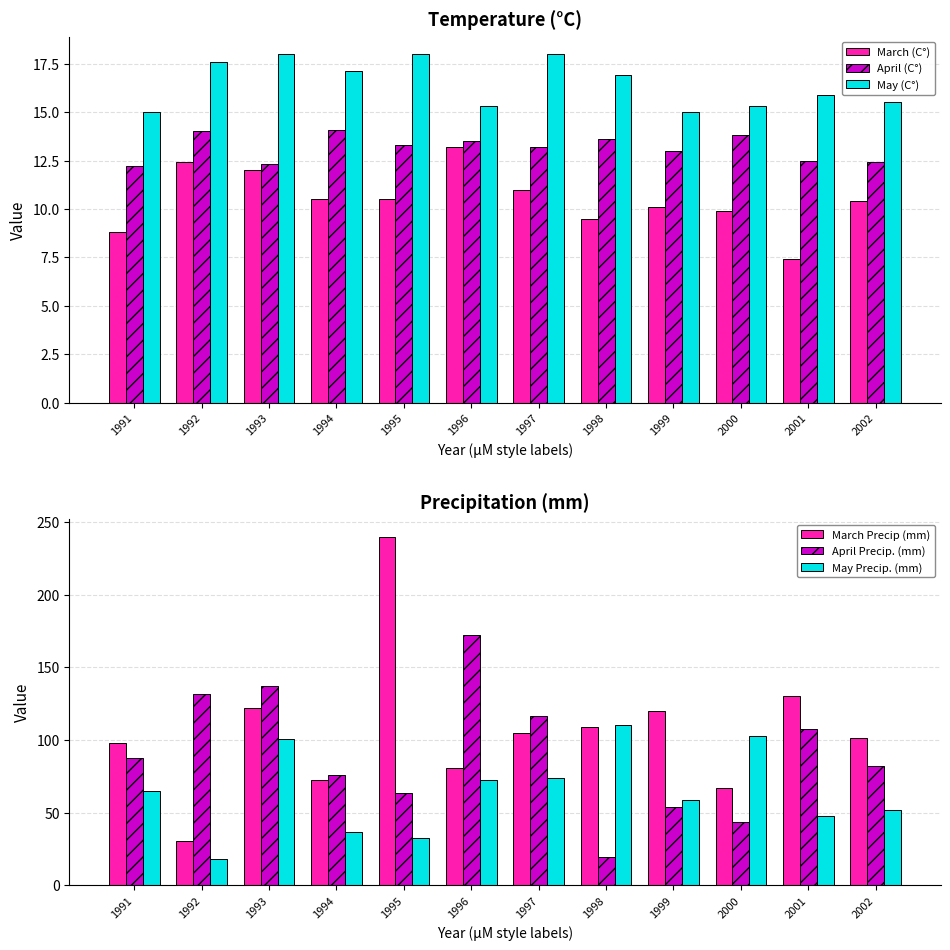

Rank the series at 1997 from highest to lowest value.

April Precip. (mm), March Precip (mm), May Precip. (mm), May (C°), April (C°), March (C°)